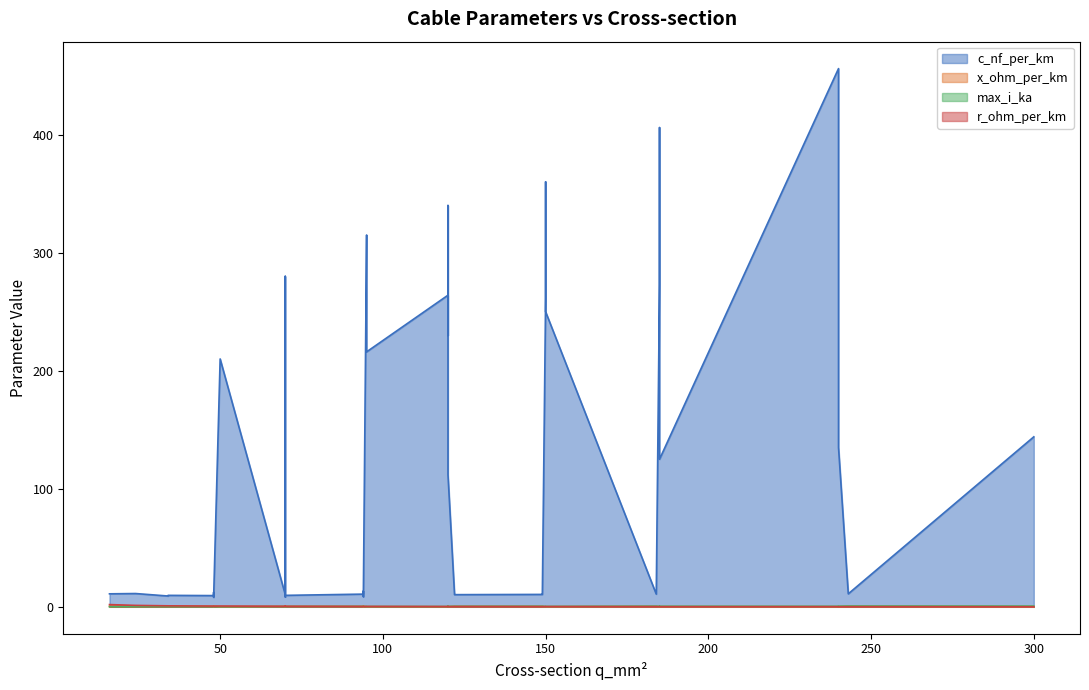

At which category does the chart reach its peak across all series?

240